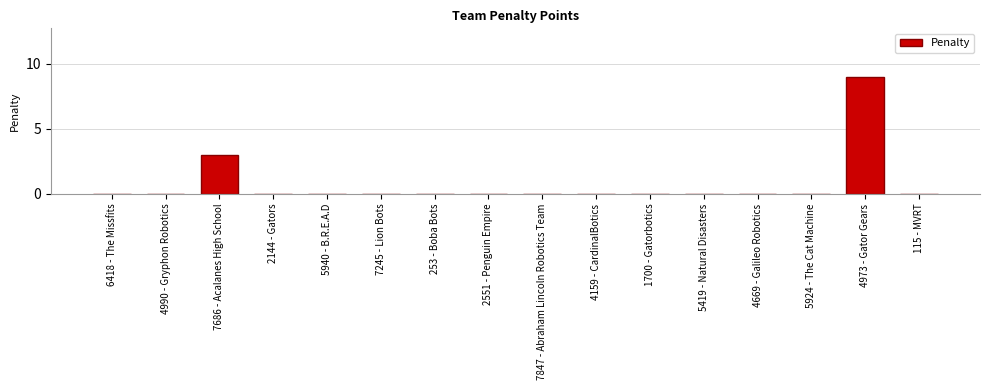

Reading left to right, list all the values displayed in this chart.

6418 - The Missfits=0	4990 - Gryphon Robotics=0	7686 - Acalanes High School=3	2144 - Gators=0	5940 - B.R.E.A.D=0	7245 - Lion Bots=0	253 - Boba Bots=0	2551 - Penguin Empire=0	7847 - Abraham Lincoln Robotics Team=0	4159 - CardinalBotics=0	1700 - Gatorbotics=0	5419 - Natural Disasters=0	4669 - Galileo Robotics=0	5924 - The Cat Machine=0	4973 - Gator Gears=9	115 - MVRT=0